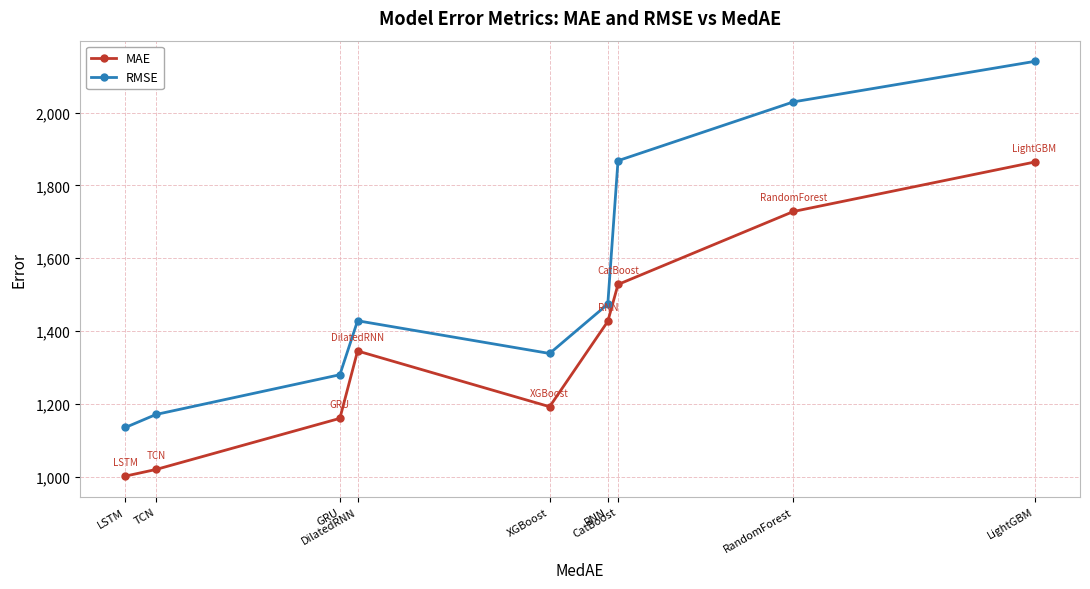

What is the value of the RMSE point at the 2nd from the left?

1170.9